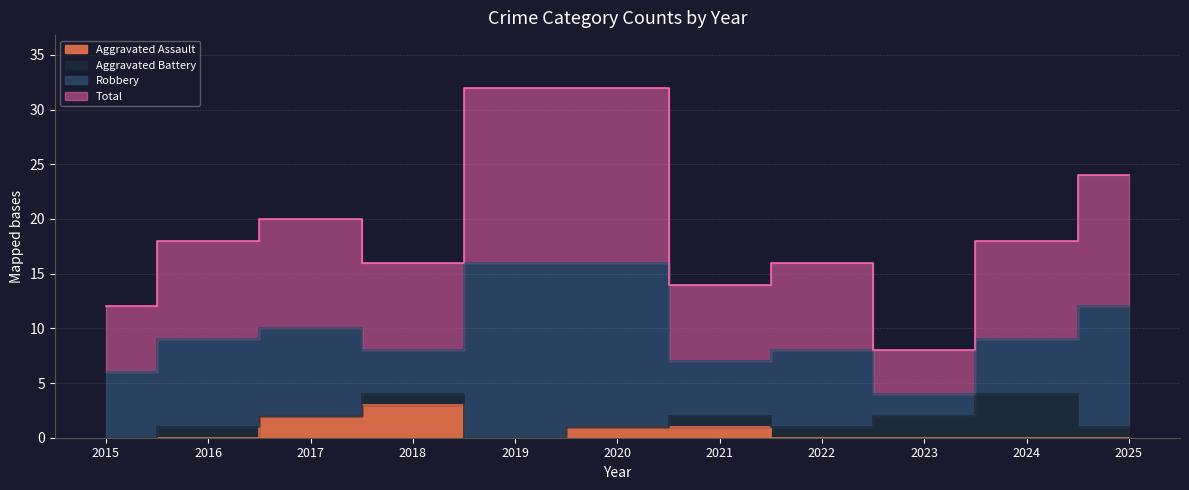

At which label does Aggravated Assault reach its minimum?

2015